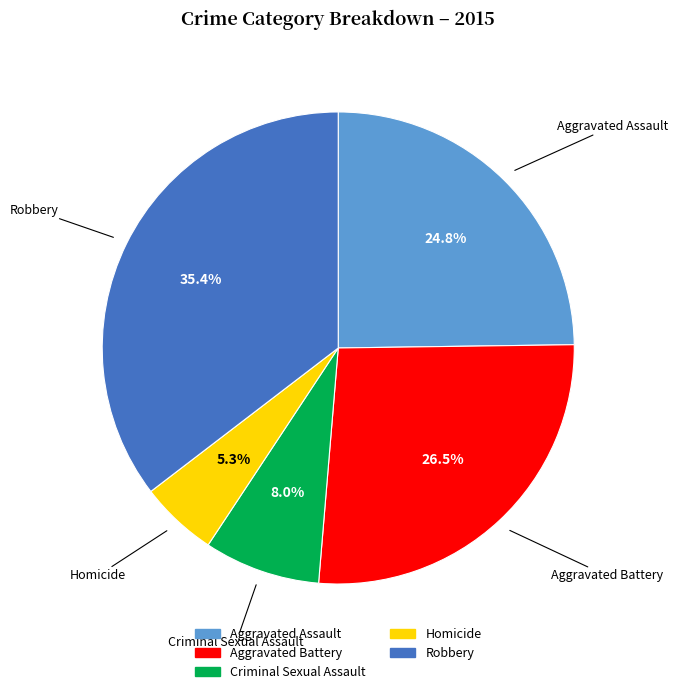

Between Aggravated Assault and Aggravated Battery, which is larger?

Aggravated Battery